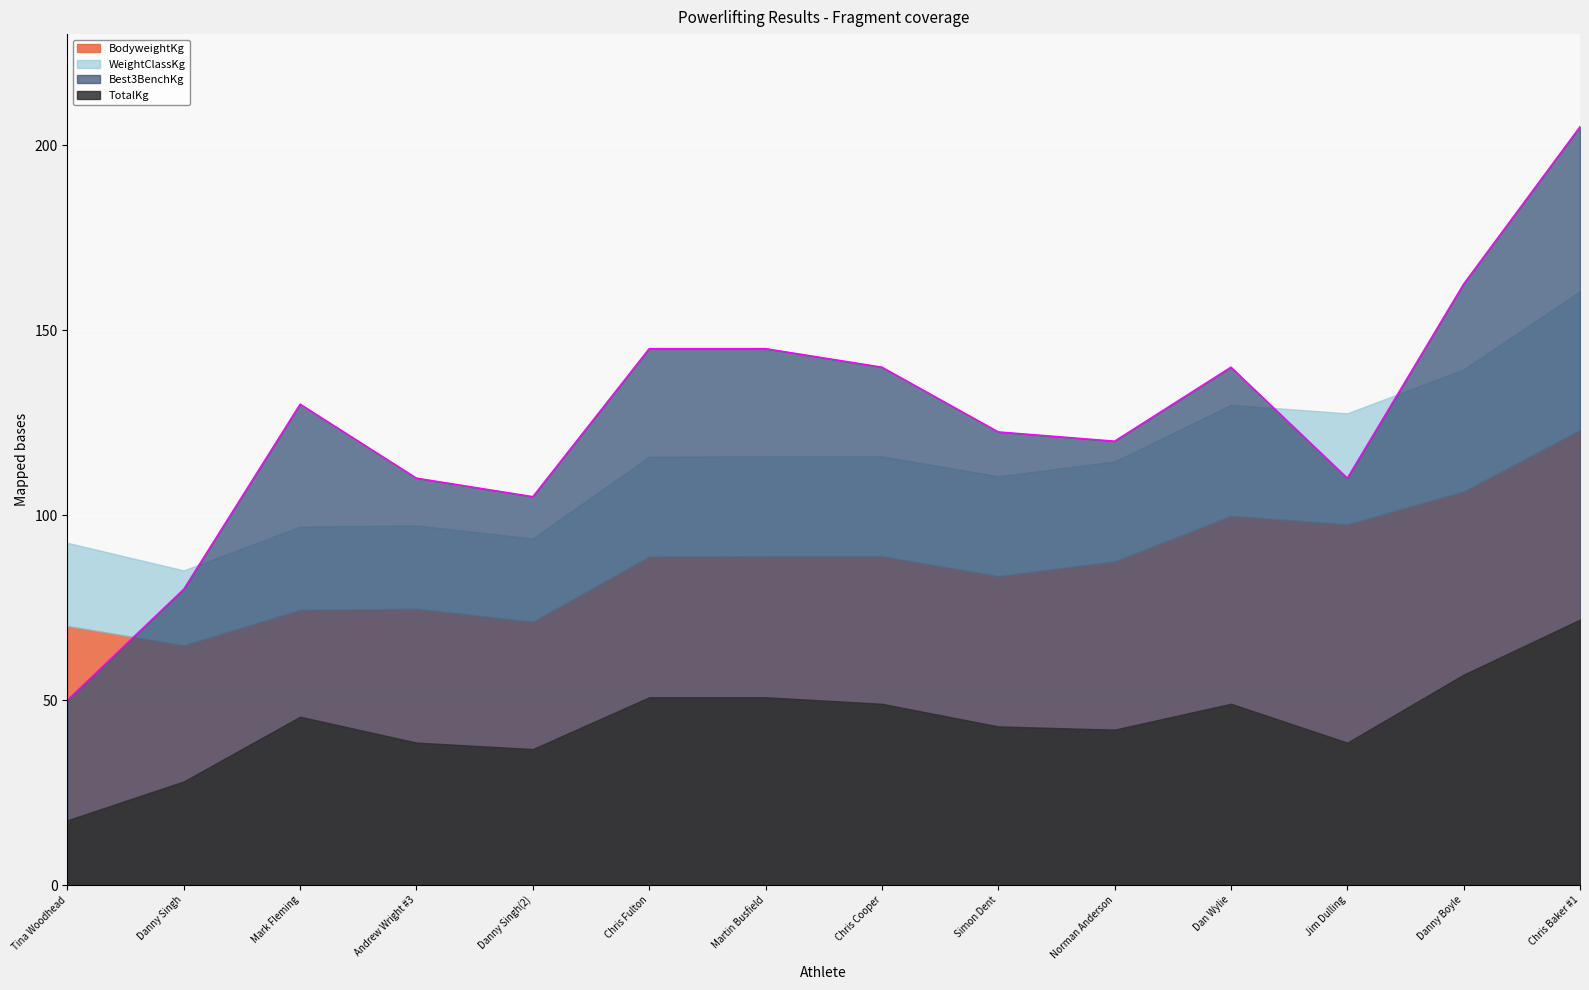

The value of Best3BenchKg at Chris Baker #1 is 205.0. True or false?

True